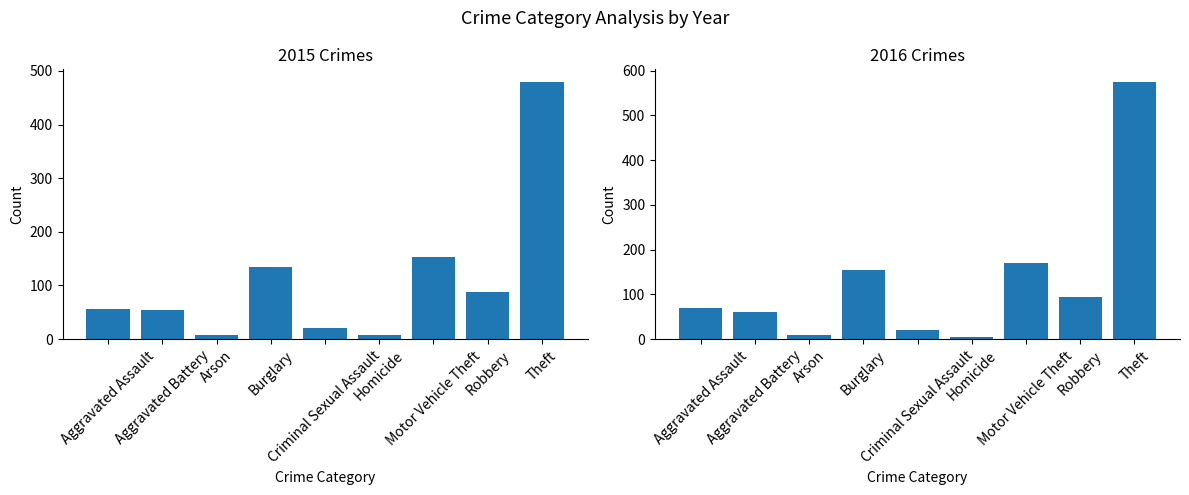

At how many categories does at least one series exceed 441?

1